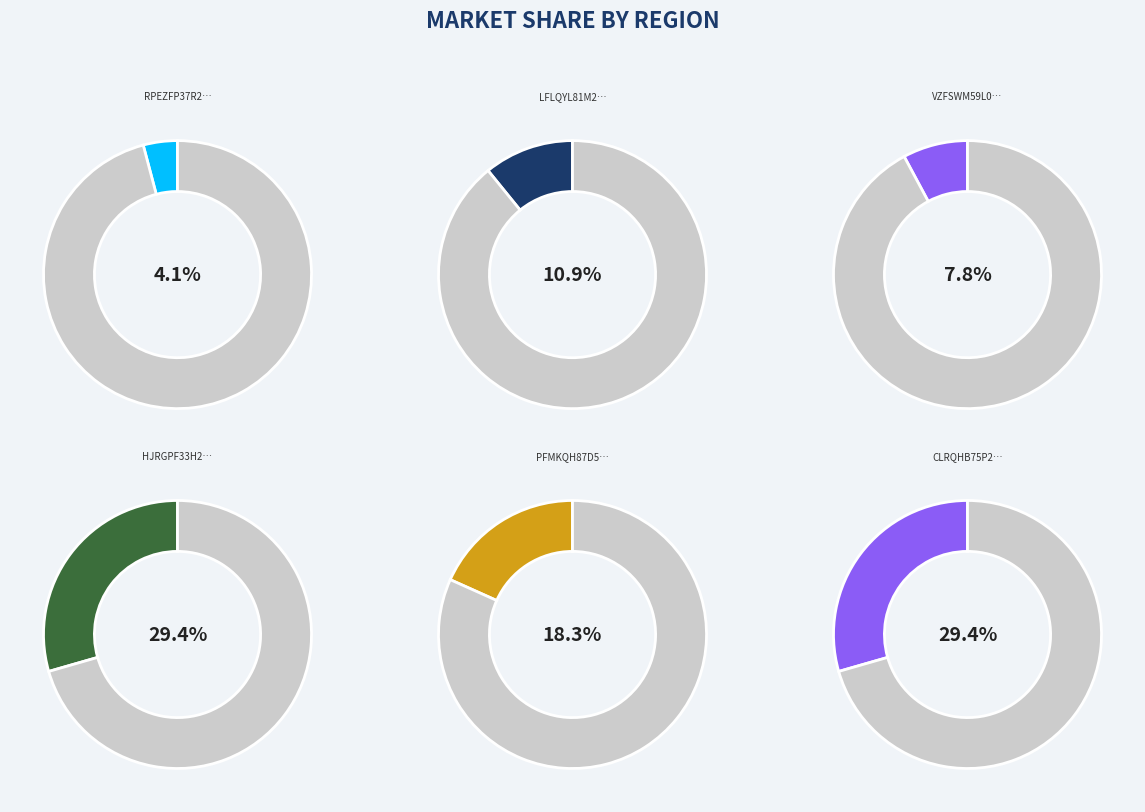

Is the sum of LFLQYL81M25L059Z and RPEZFP37R21A013O greater than half?

No